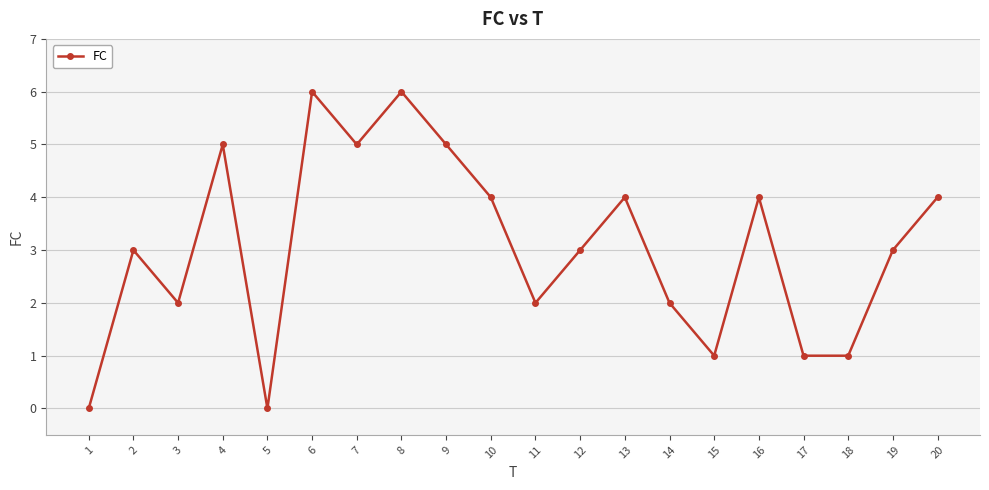

What is the value of the 11th point from the left?

2